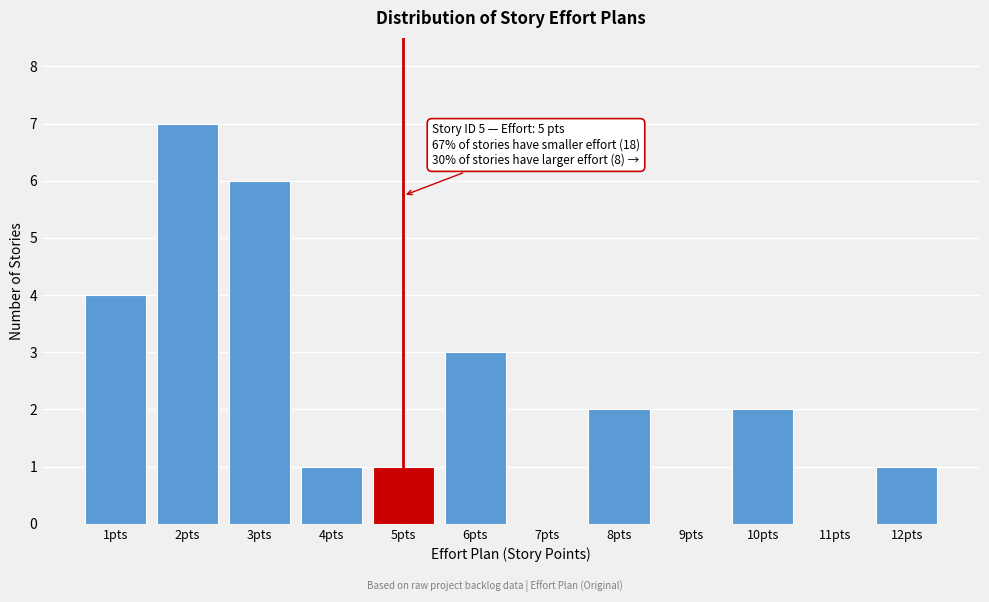

Which range on the x-axis has the tallest bar?

1.5 to 2.5